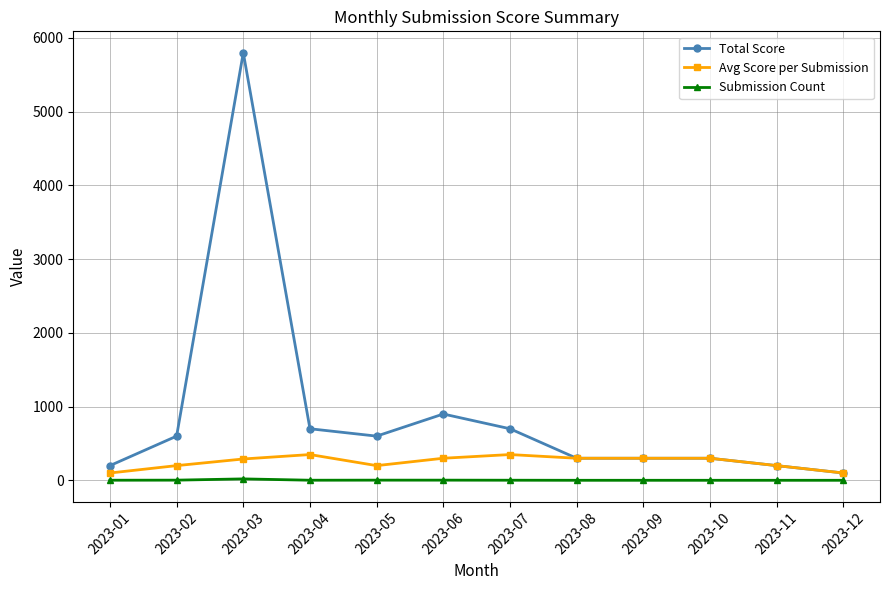

What is the maximum value for Avg Score per Submission?

350